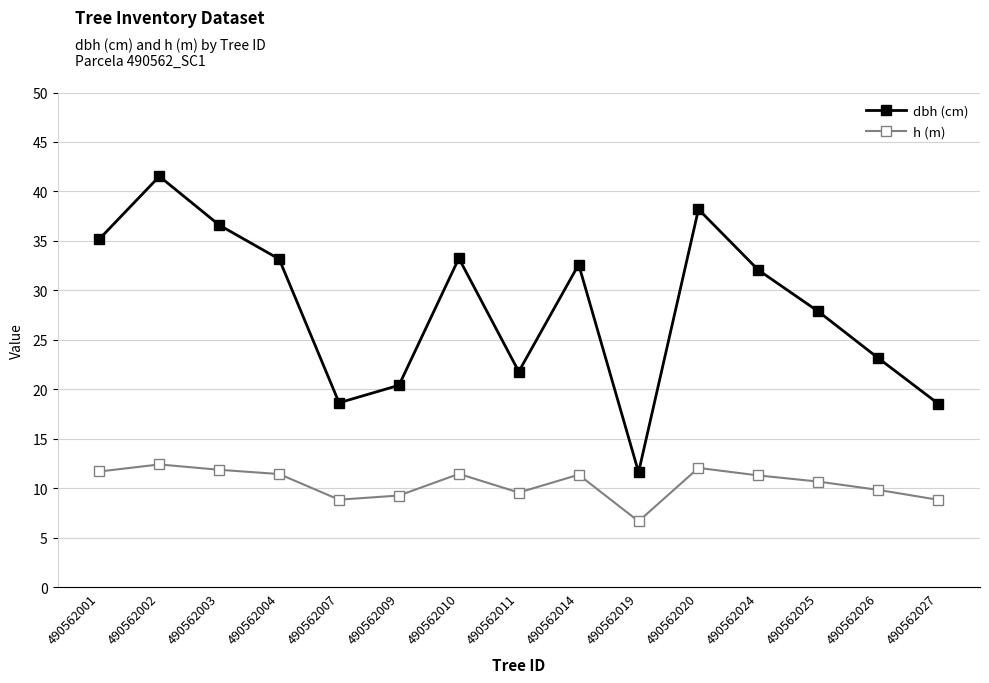

Does the chart have visible grid lines?

Yes